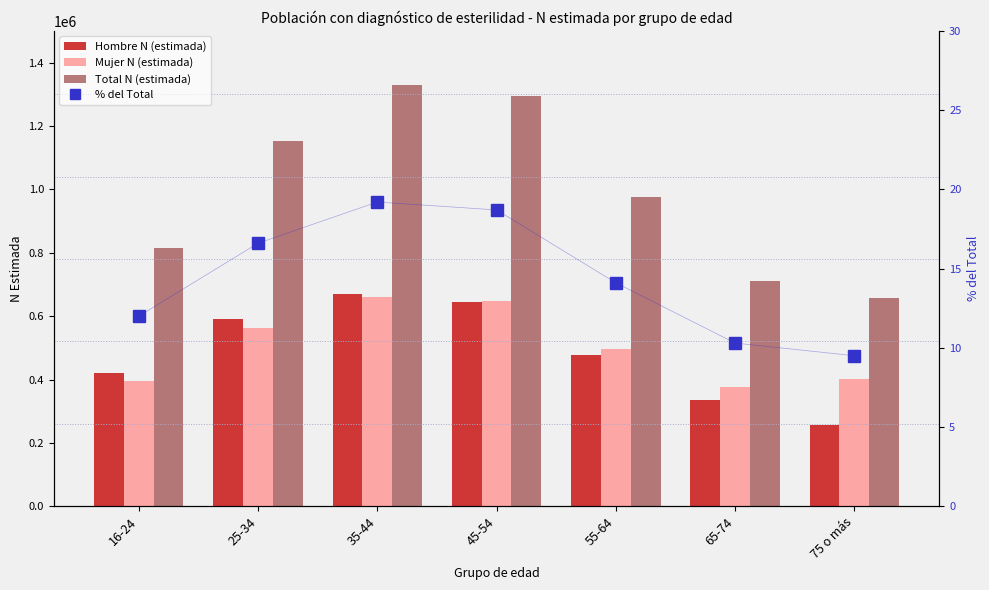

Is it true that Mujer N (estimada) equals 400169.0 at 75 o más?

True